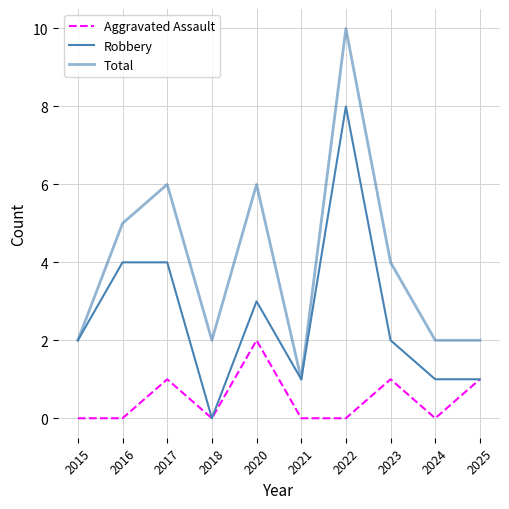

How many lines are shown in the chart?

3